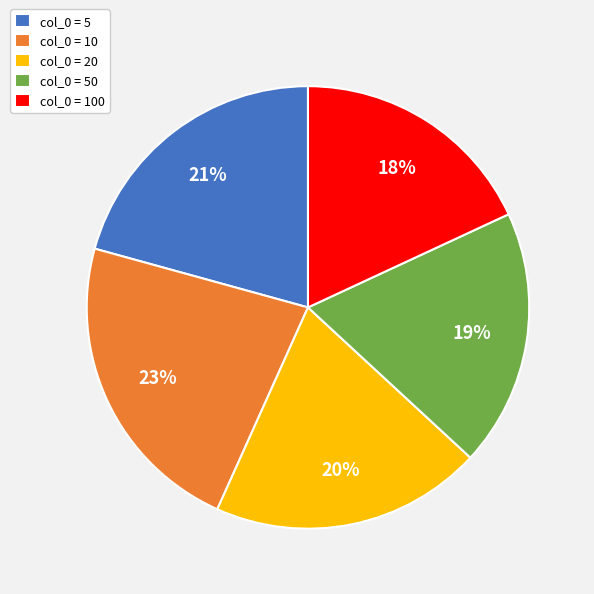

Which has a higher value, col_0 = 100 or col_0 = 5?

col_0 = 5